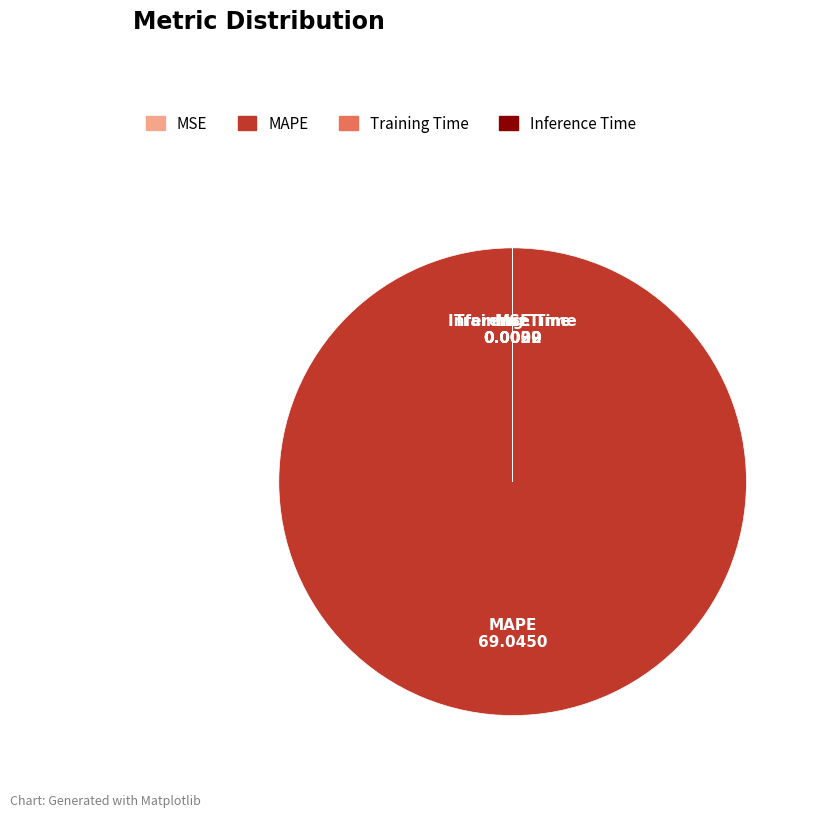

Which category accounts for the majority?

MAPE